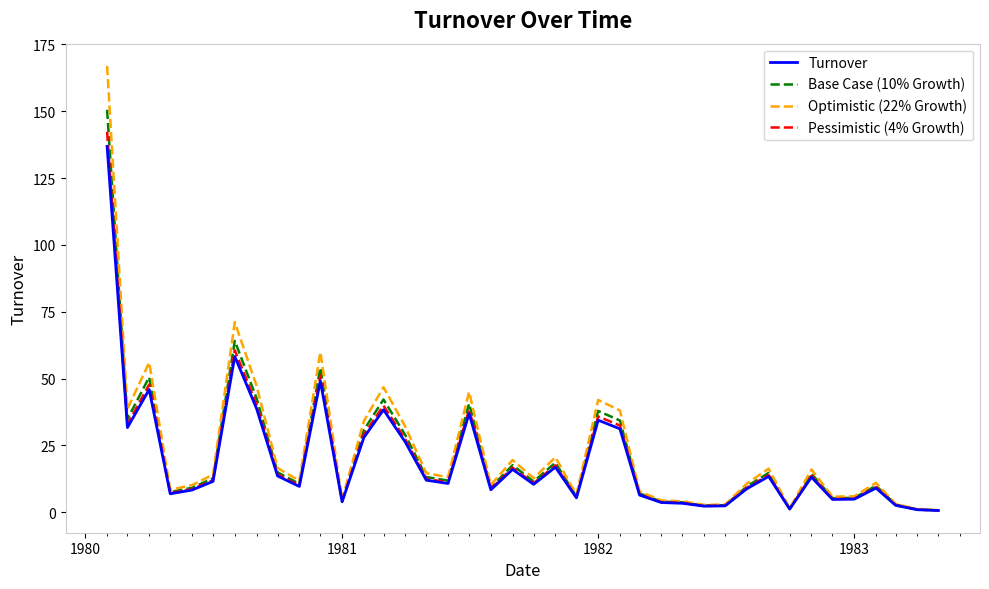

What is the maximum value for Optimistic (22% Growth)?

166.9